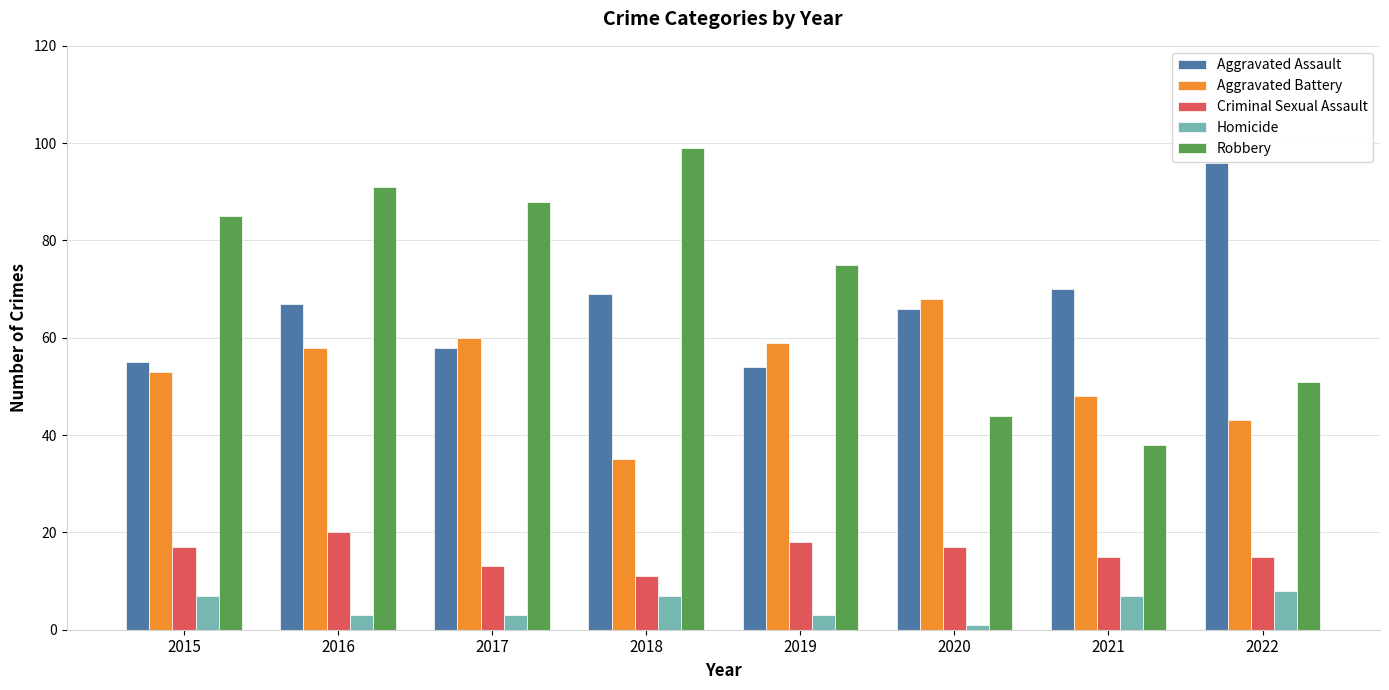

How many data points in Aggravated Assault are less than 67?

4